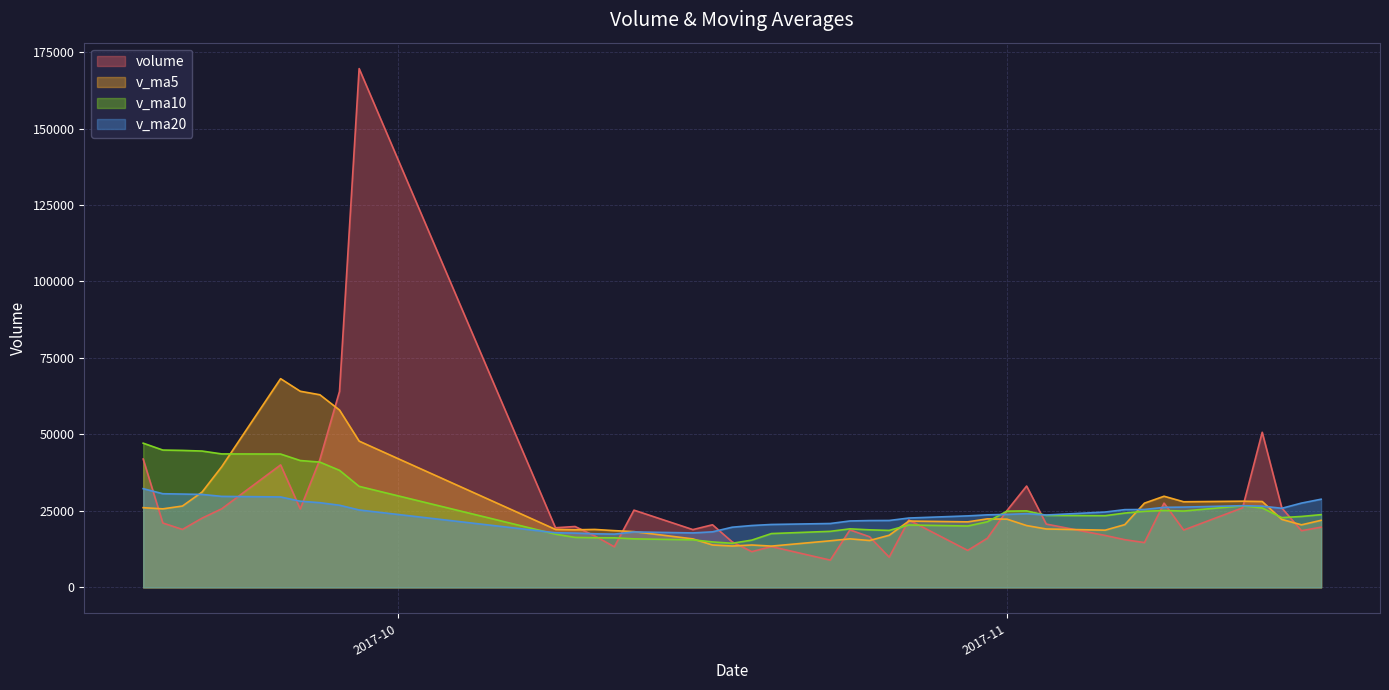

What is the difference between the maximum and minimum values in the v_ma20 series?

14857.4